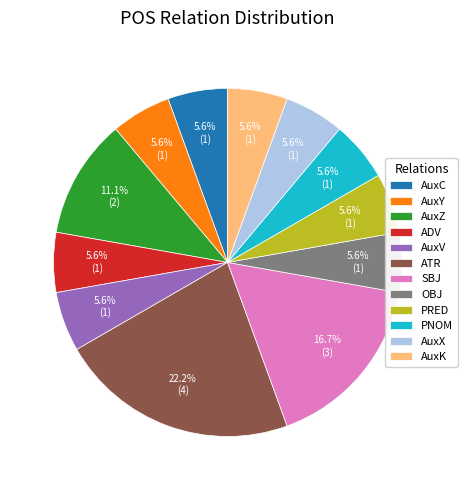

How many slices are in this pie chart?

12